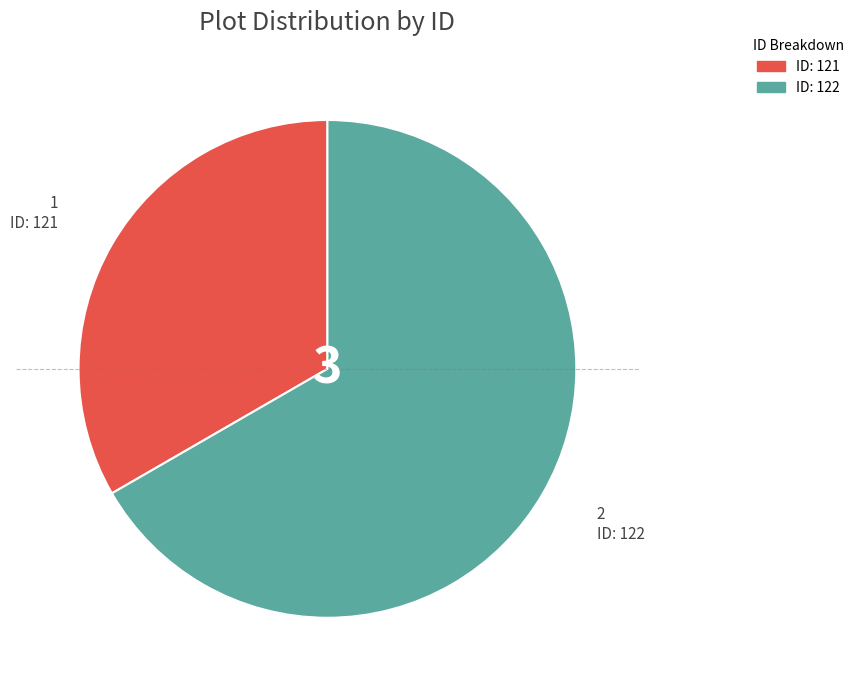

Is there a majority slice in this chart?

Yes